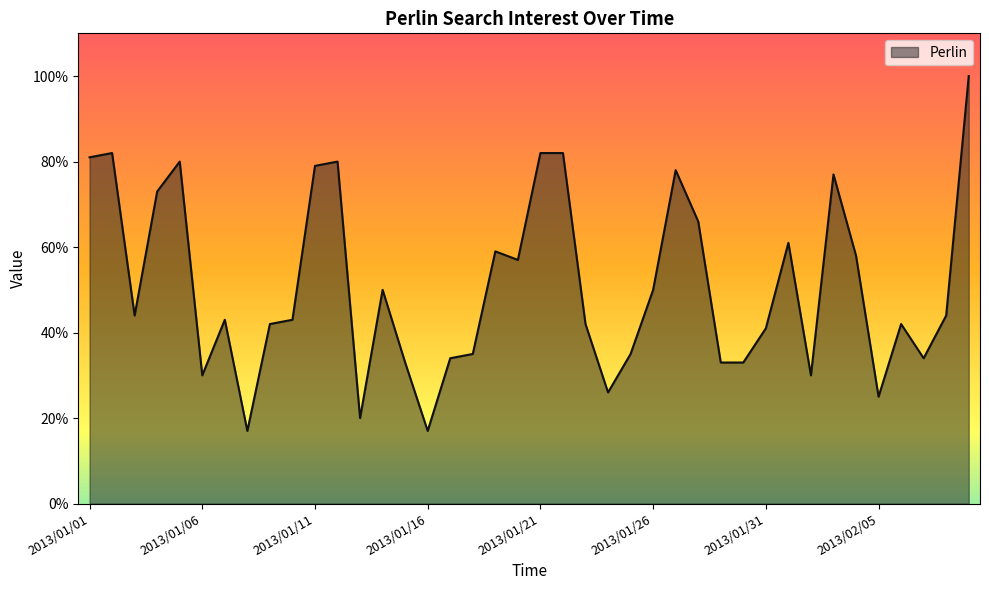

What is the difference between the maximum and minimum values?

83